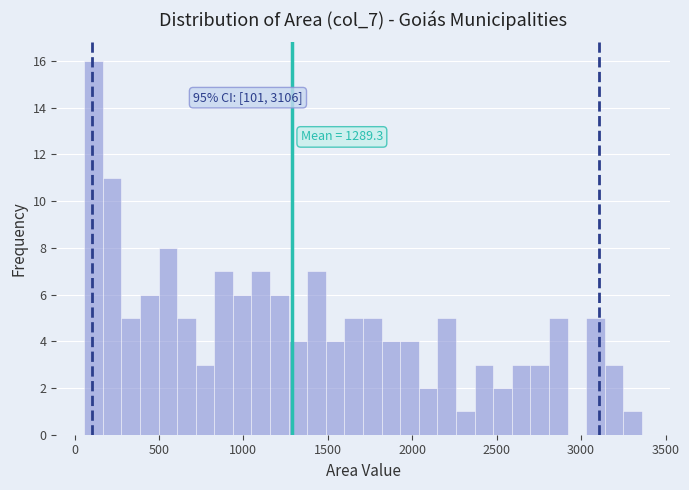

Read against the x-axis, roughly where is the centre of the tallest bar?

100